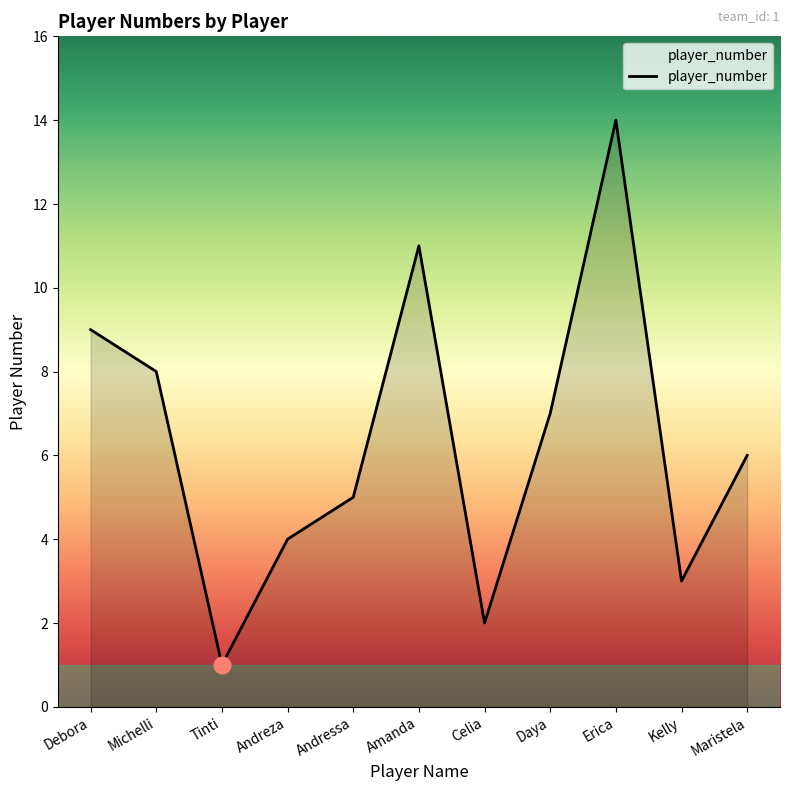

Rank the categories by value from highest to lowest.

Erica, Amanda, Debora, Michelli, Daya, Maristela, Andressa, Andreza, Kelly, Celia, Tinti